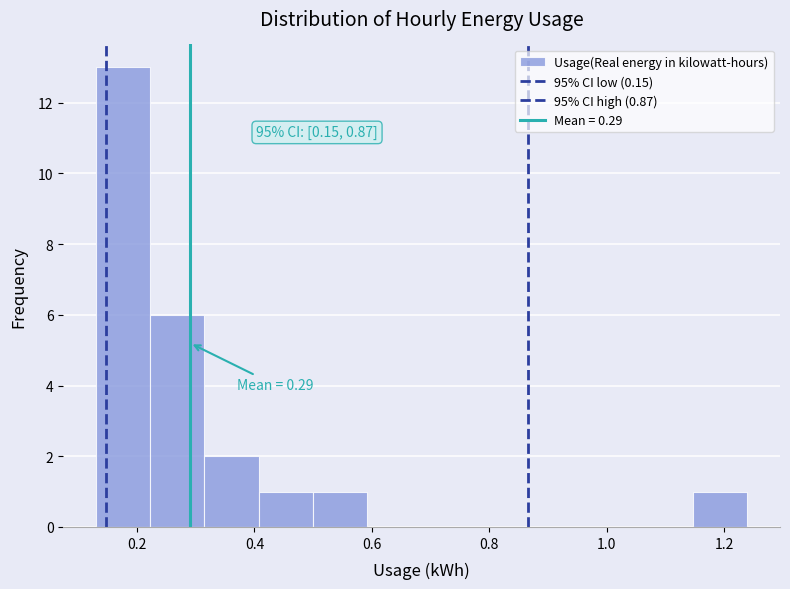

Which range on the x-axis has the tallest bar?

0.14 to 0.22